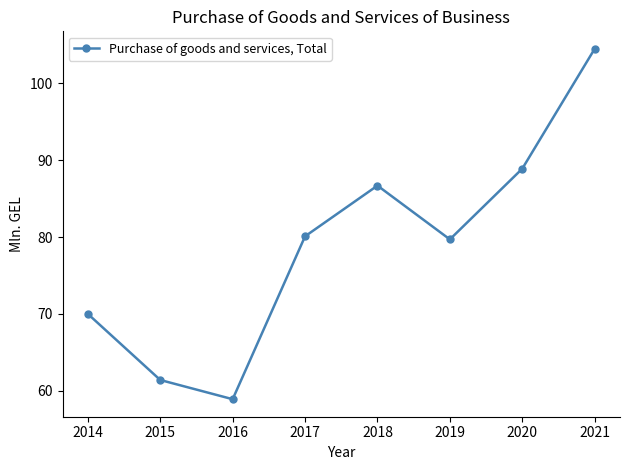

What is the difference between the maximum and second lowest values?

43.1